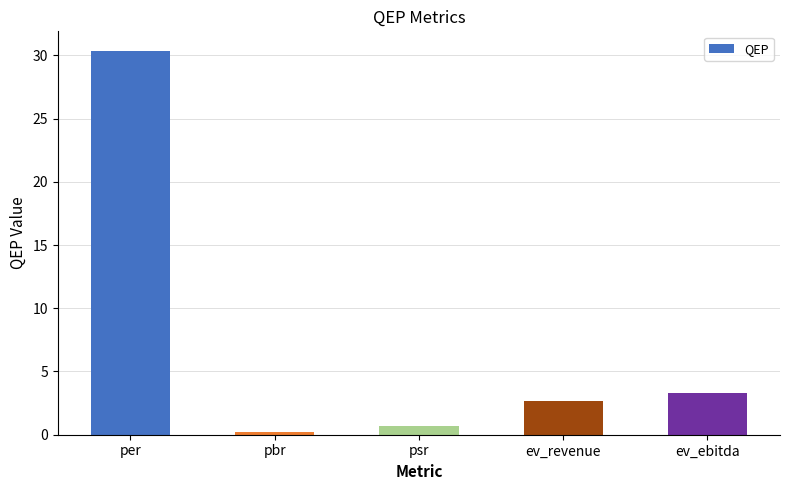

What is the label of the 3rd bar from the left?

psr